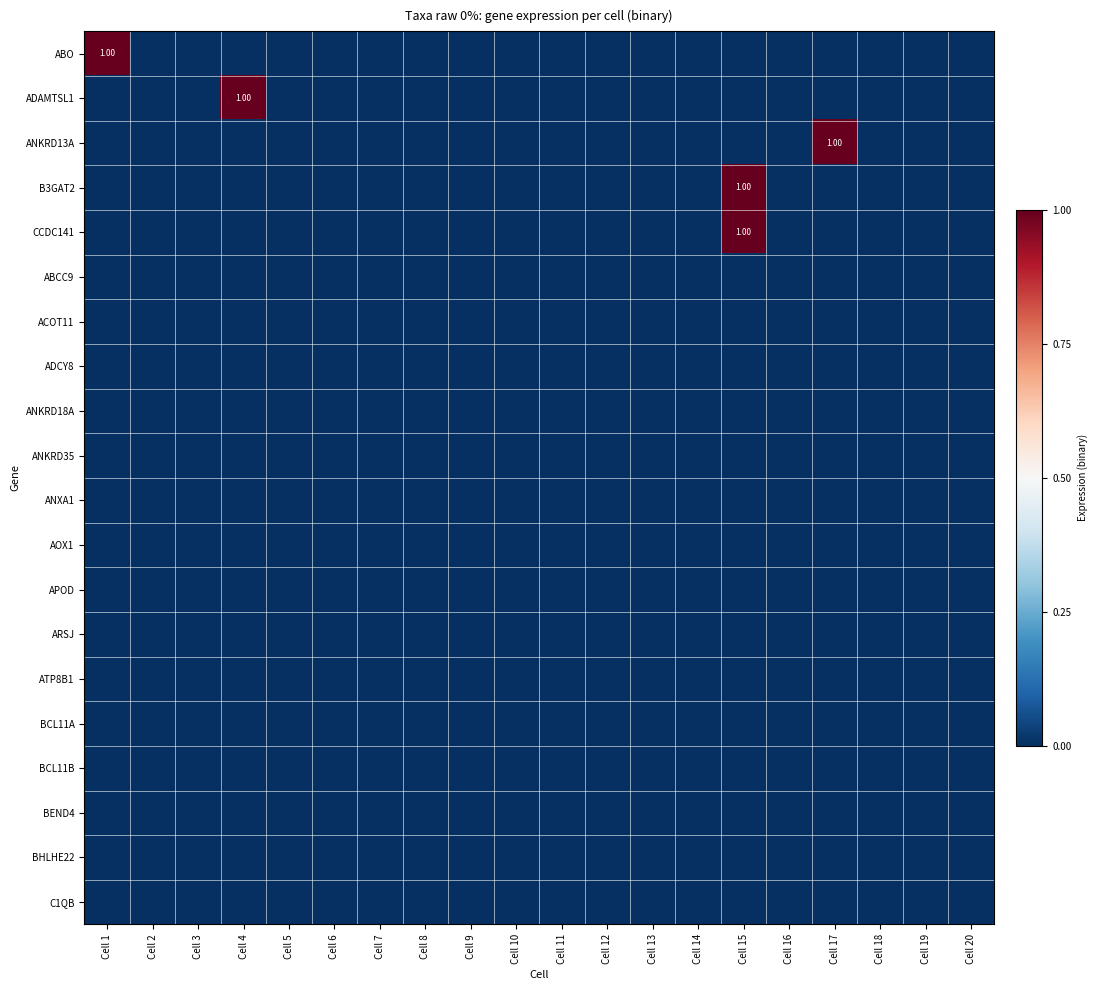

The BHLHE22 series shows 0 at Cell 19. True or false?

True